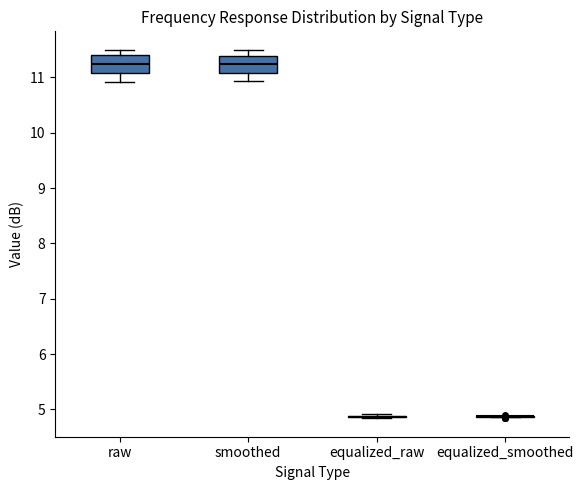

Reading left to right, read every box against the y-axis: the position of its median line, the range the box covers, and the ends of its whiskers. The values are not printed on the chart, so give them approximately, as read against the axis.

raw: median 11.2, box 11.1 to 11.4, whiskers 10.9 to 11.5
smoothed: median 11.2, box 11.1 to 11.4, whiskers 10.9 to 11.5
equalized_raw: box collapsed to a line at 4.9, whiskers 4.8 to 4.9
equalized_smoothed: box collapsed to a line at 4.9, whiskers 4.9 to 4.9